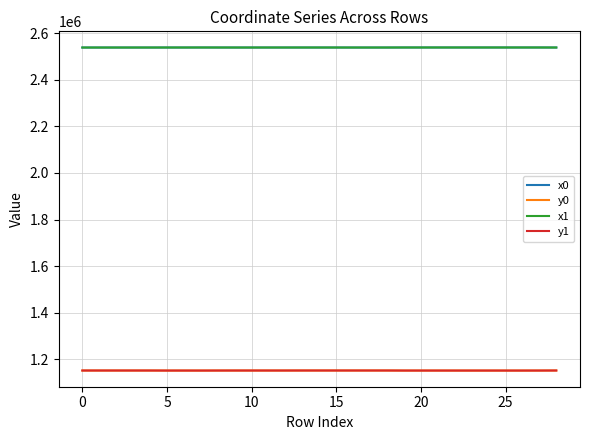

True or false: x1 and y1 intersect in this chart.

False